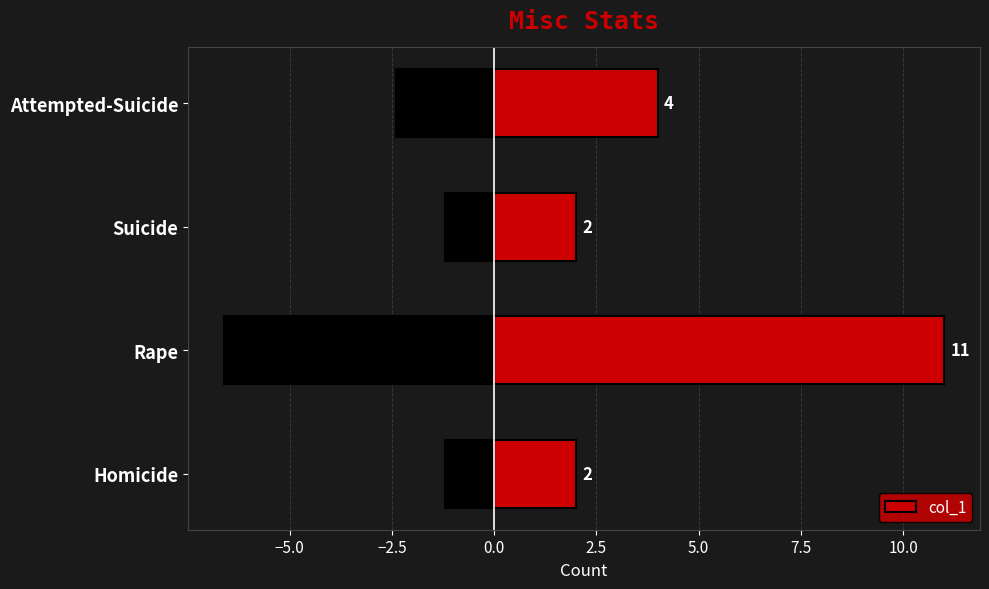

Reading left to right, transcribe all the data shown in this chart.

2	11	2	4